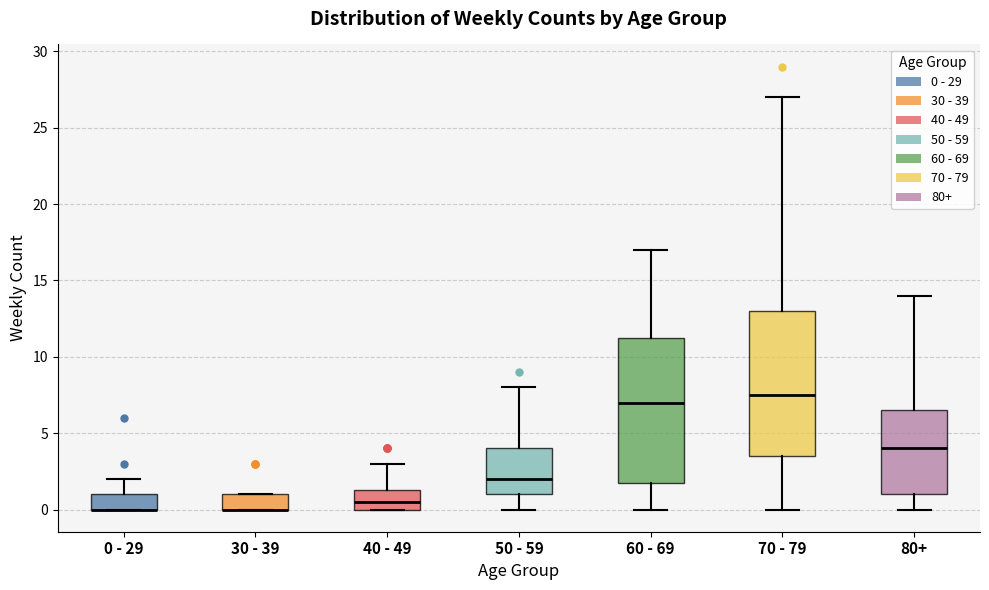

Reading left to right, transcribe this box plot: for each box, give where its median line is, the range the box spans, and where its two whiskers end, as read against the y-axis. The values are not printed on the chart, so give them approximately, as read against the axis.

0 - 29: median 0.0 (drawn on the box's lower edge), box 0.0 to 1.0, whiskers 0.0 to 2.0
30 - 39: median 0.0 (drawn on the box's lower edge), box 0.0 to 1.0, whiskers 0.0 to 1.0
40 - 49: median 0.5, box 0.0 to 1.5, whiskers 0.0 to 3.0
50 - 59: median 2.0, box 1.0 to 4.0, whiskers 0.0 to 8.0
60 - 69: median 7.0, box 2.0 to 11.5, whiskers 0.0 to 17.0
70 - 79: median 7.5, box 3.5 to 13.0, whiskers 0.0 to 27.0
80+: median 4.0, box 1.0 to 6.5, whiskers 0.0 to 14.0